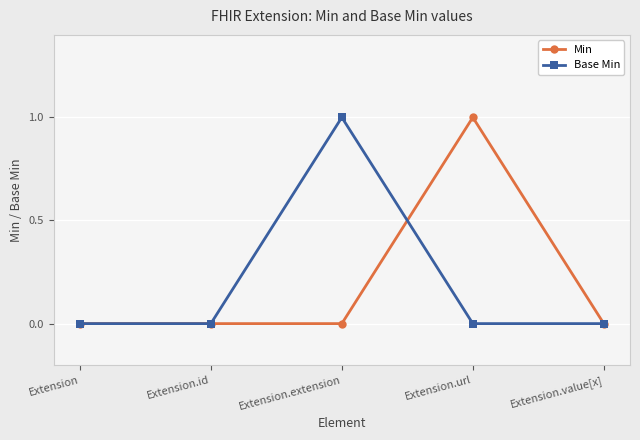

Reading left to right, transcribe all the data shown in this chart.

Min: Extension=0	Extension.id=0	Extension.extension=0	Extension.url=1	Extension.value[x]=0
Base Min: Extension=0	Extension.id=0	Extension.extension=1	Extension.url=0	Extension.value[x]=0